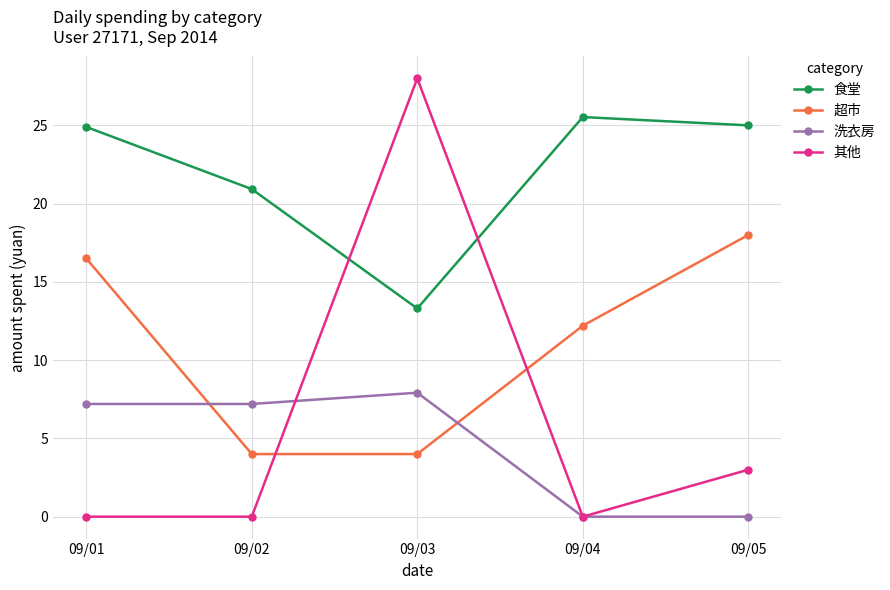

Where do 洗衣房 and 超市 first cross each other?

09/01 and 09/02